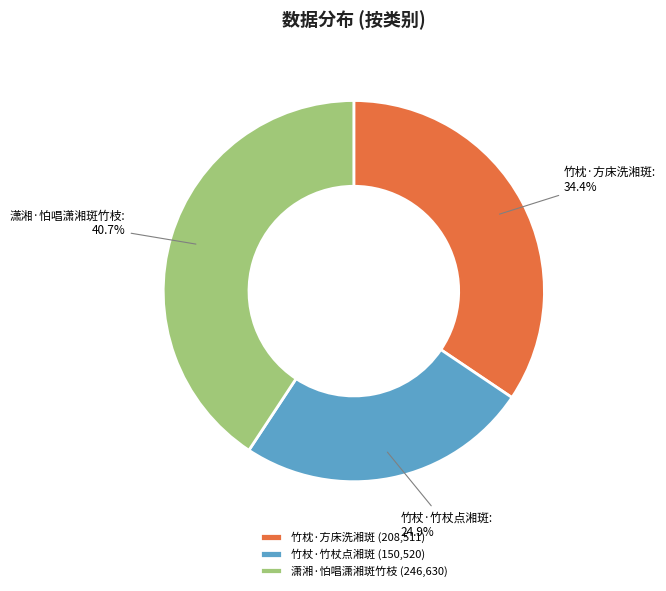

To the nearest percent, what is the average slice percentage?

33%